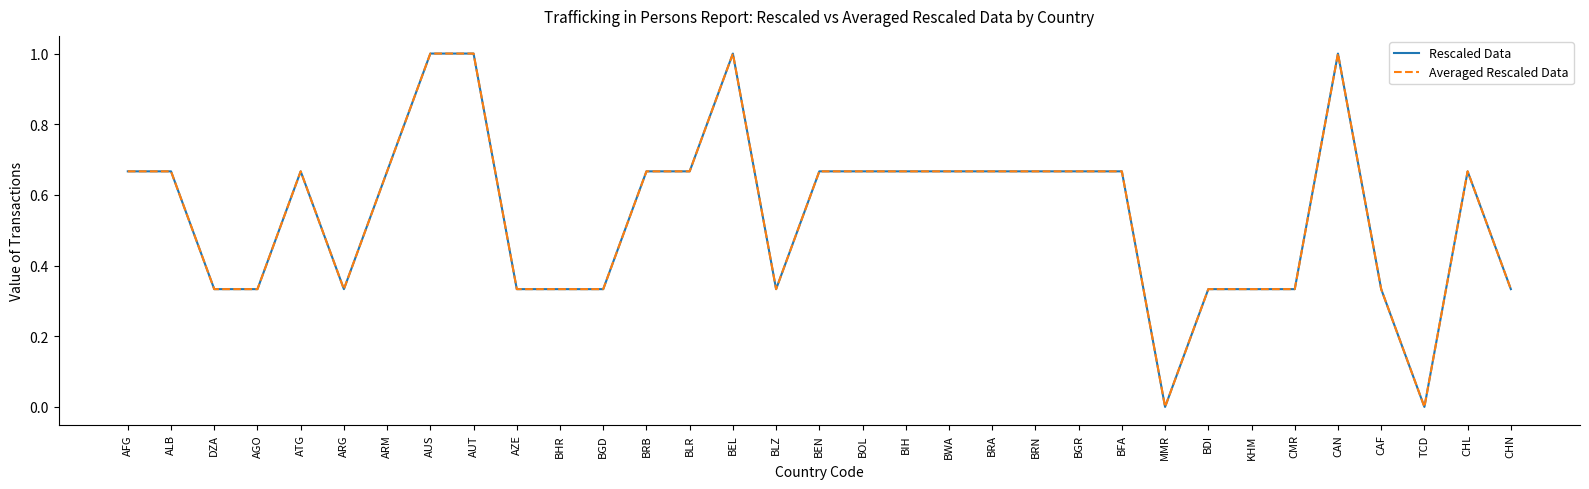

Does the chart display data point markers on the line(s)?

No